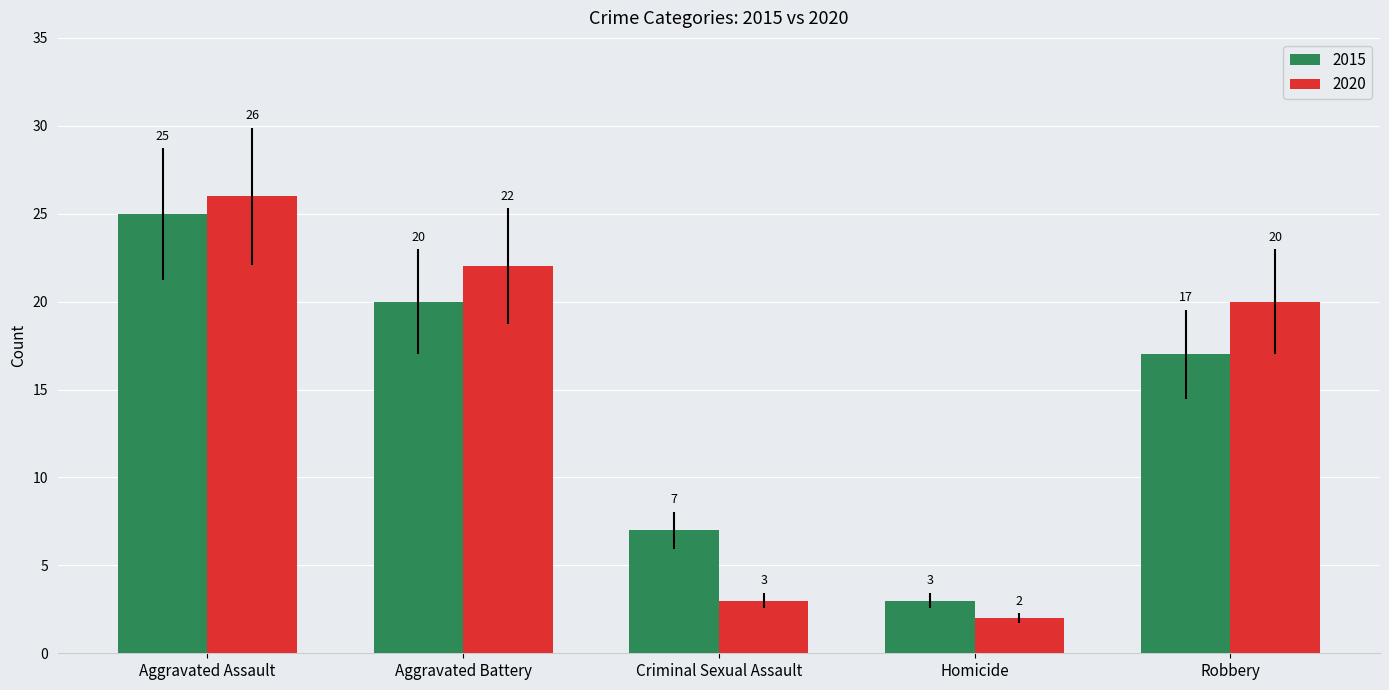

At Criminal Sexual Assault, list the series in order from largest to smallest.

2015, 2020